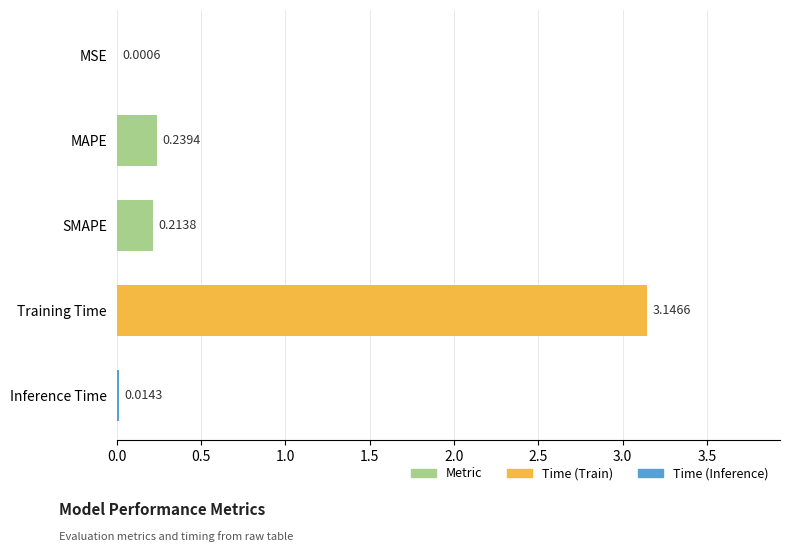

At which category does the chart reach its peak across all series?

Training Time